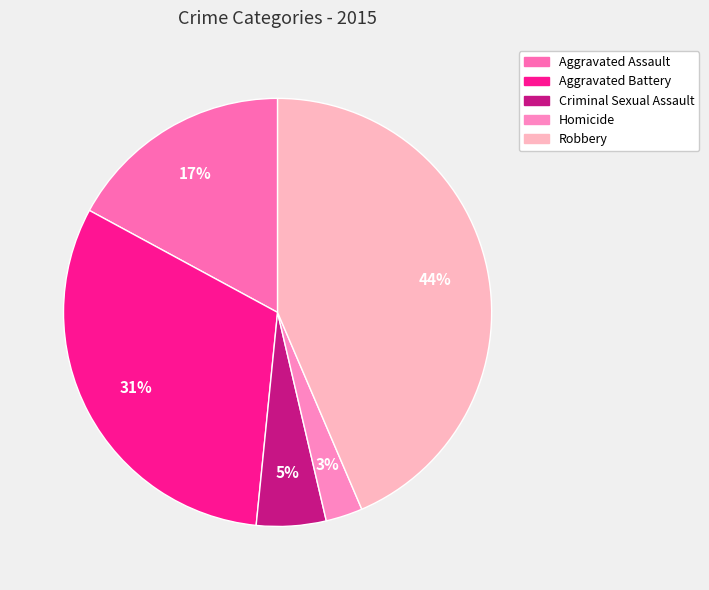

What percentage do Aggravated Assault and Robbery together represent?

60.7%